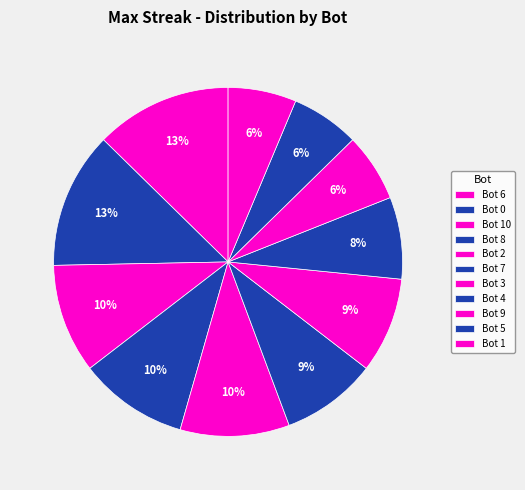

How many segments does this pie chart have?

11